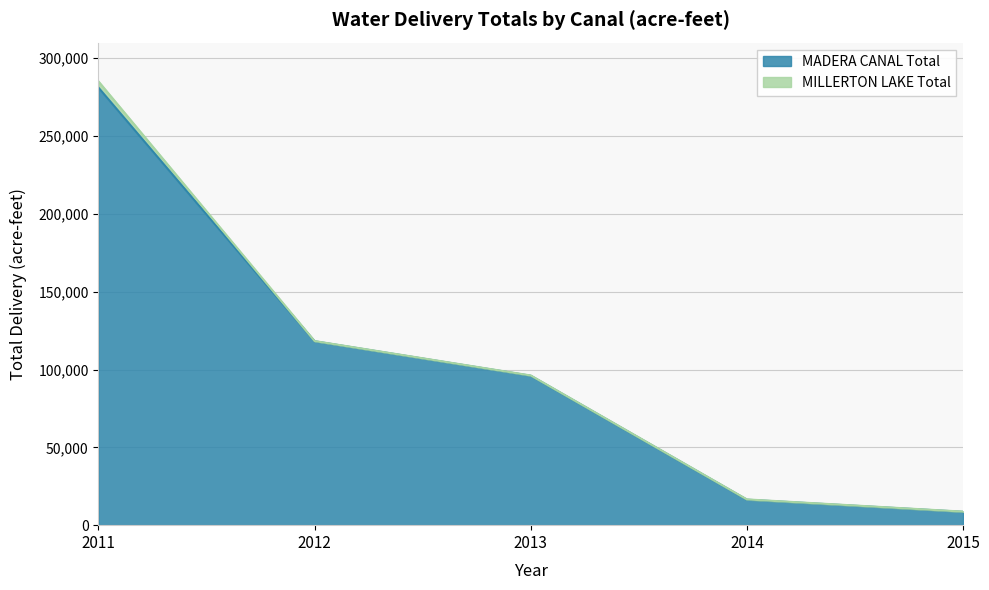

How many lines are shown in the chart?

2